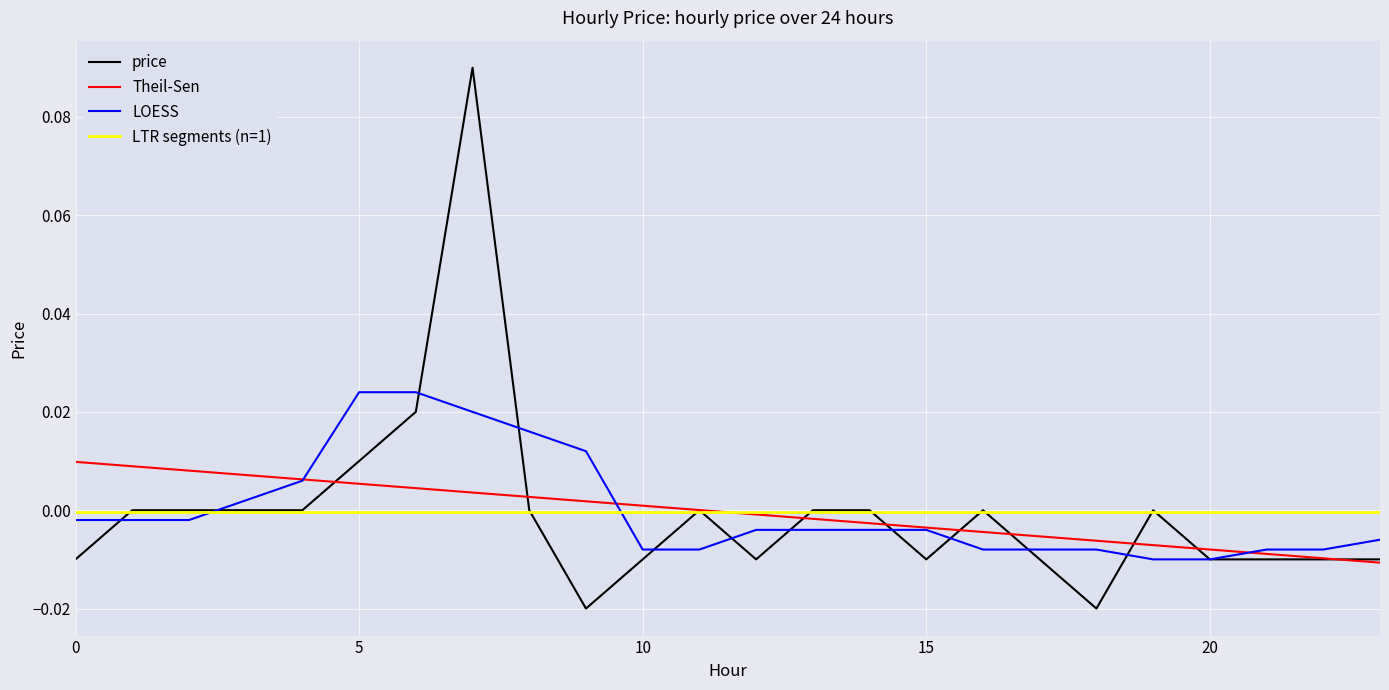

Rank the series by their maximum value, from highest to lowest.

price, LOESS, Theil-Sen, LTR segments (n=1)